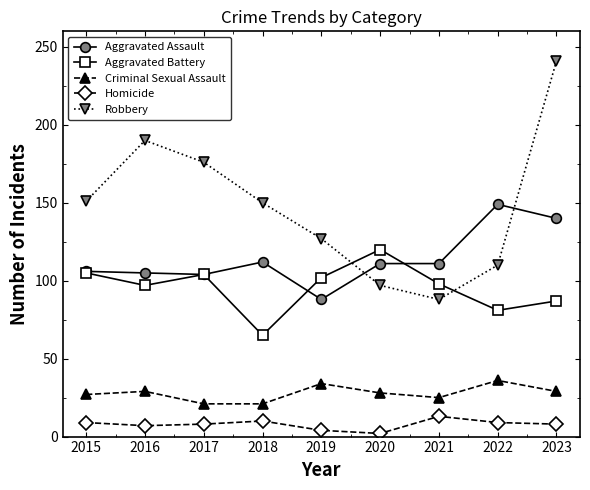

Read the Criminal Sexual Assault value at 2017, to the nearest 5.

20